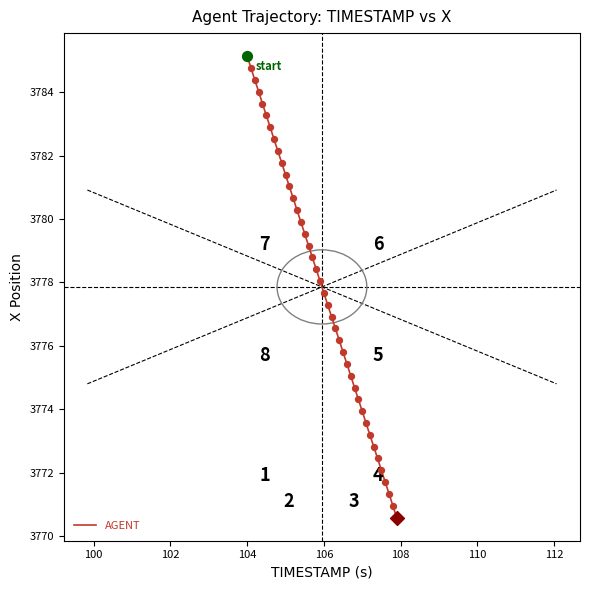

What is the minimum value shown in the chart?

3770.6